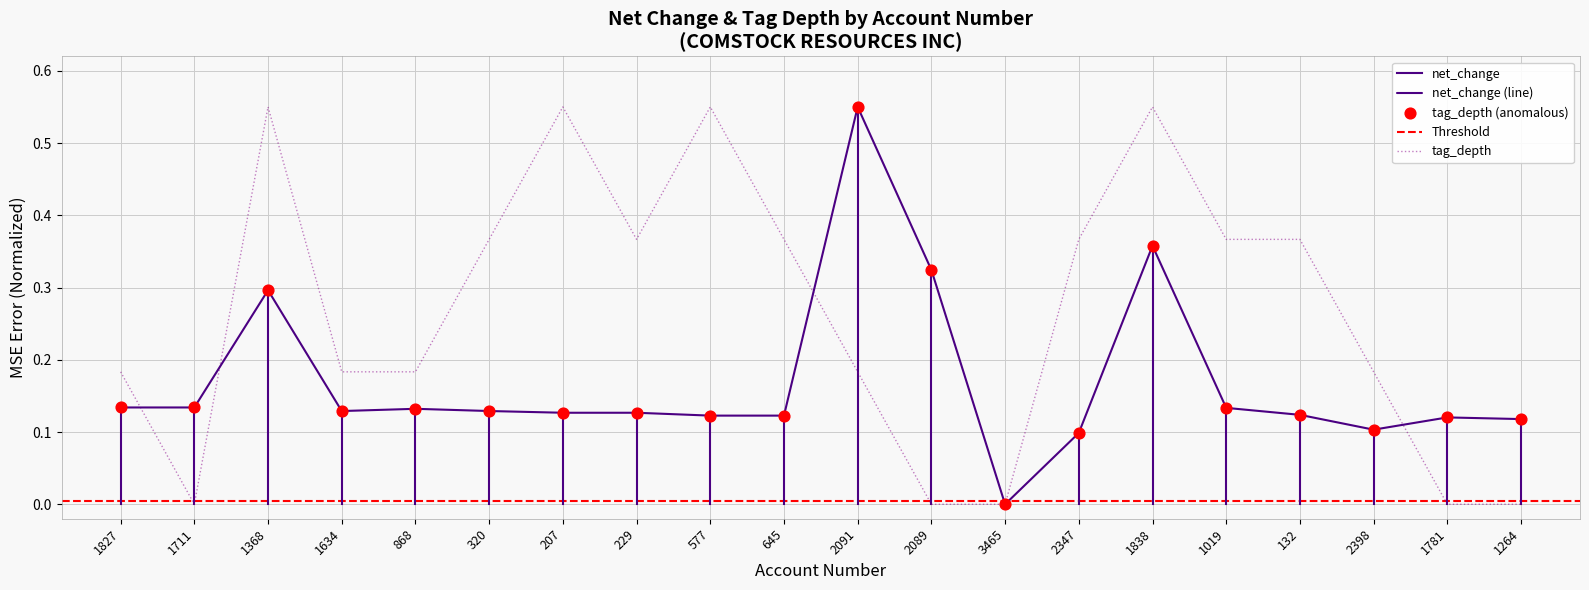

Which series has the largest total across all categories?

tag_depth